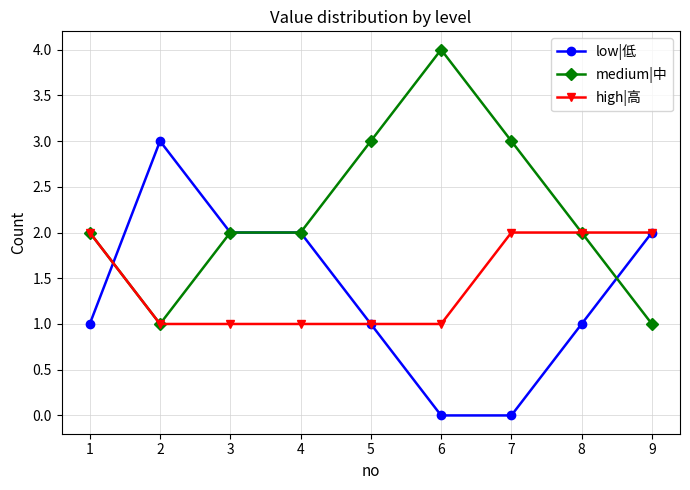

At how many categories does at least one series exceed 1?

9